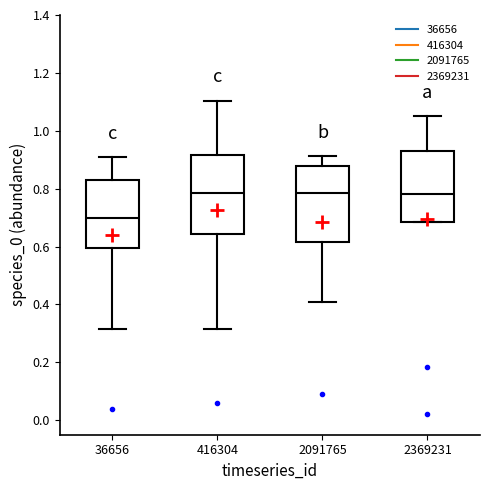

Reading left to right, read every box against the y-axis: the position of its median line, the range the box covers, and the ends of its whiskers. The values are not printed on the chart, so give them approximately, as read against the axis.

36656: median 0.70, box 0.60 to 0.82, whiskers 0.32 to 0.90
416304: median 0.78, box 0.64 to 0.92, whiskers 0.32 to 1.10
2091765: median 0.78, box 0.62 to 0.88, whiskers 0.40 to 0.92
2369231: median 0.78, box 0.68 to 0.94, whiskers 0.68 to 1.06